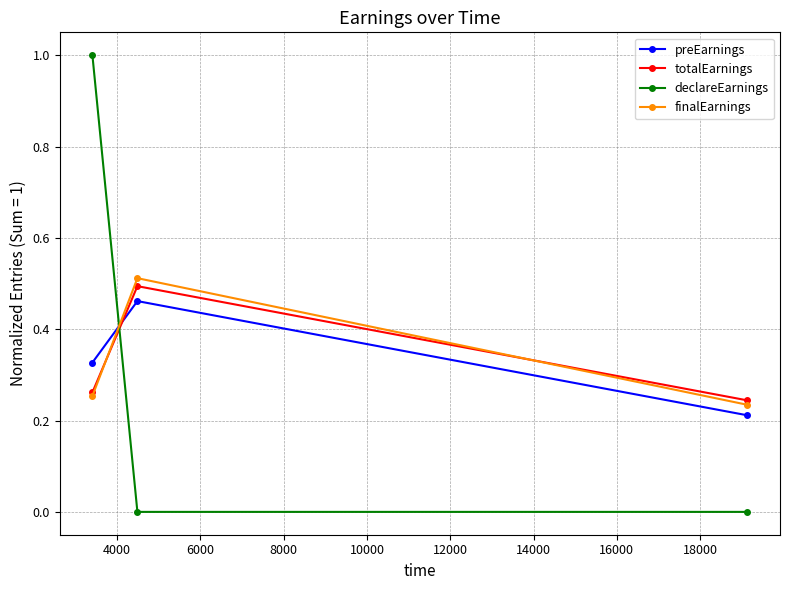

Which series has the largest range (max minus min)?

declareEarnings